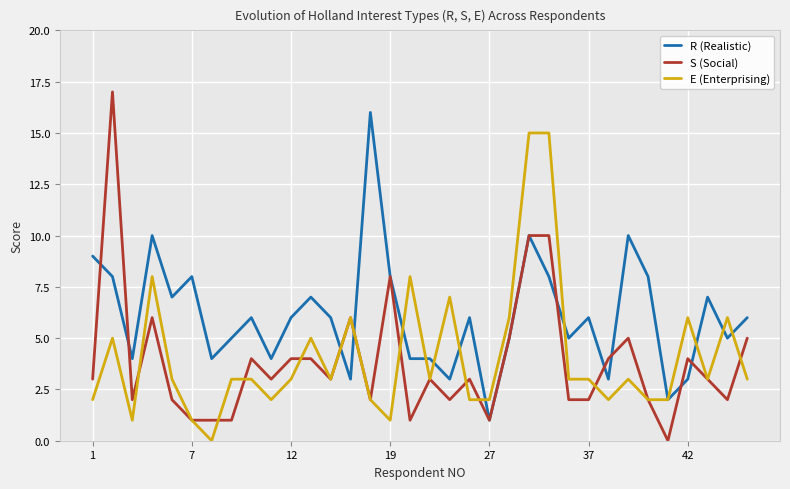

After their last crossing, which series has the higher values: S (Social) or E (Enterprising)?

S (Social)